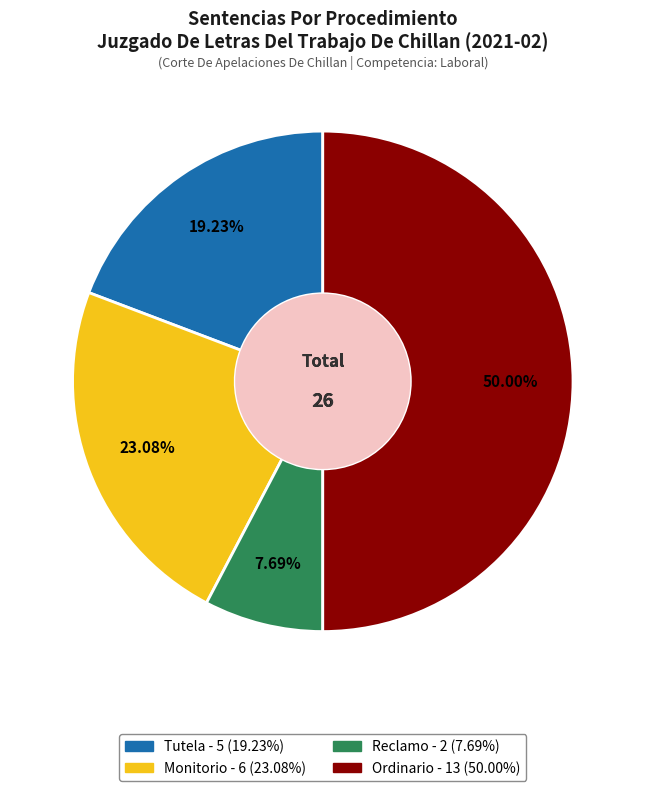

Which slice is the smallest?

Reclamo